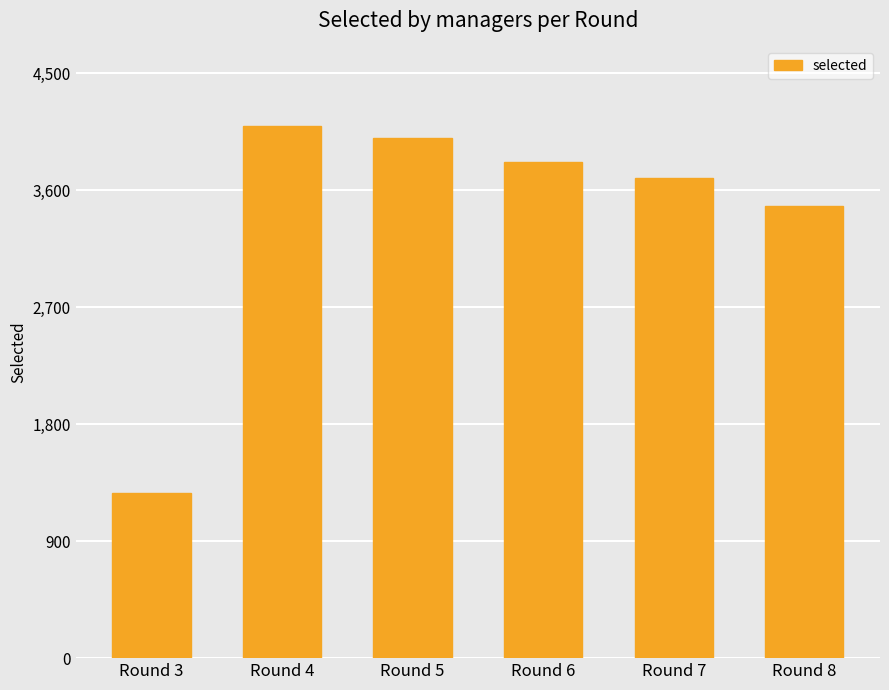

List the labels in order of value, smallest first.

Round 3, Round 8, Round 7, Round 6, Round 5, Round 4